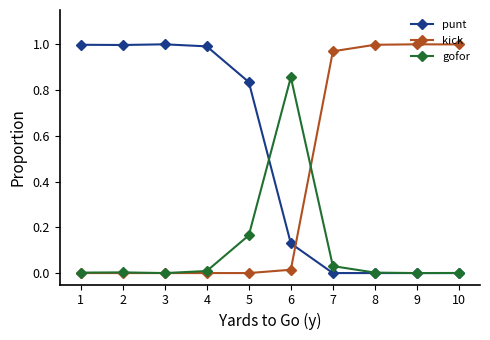

Count the number of categories in the chart.

10